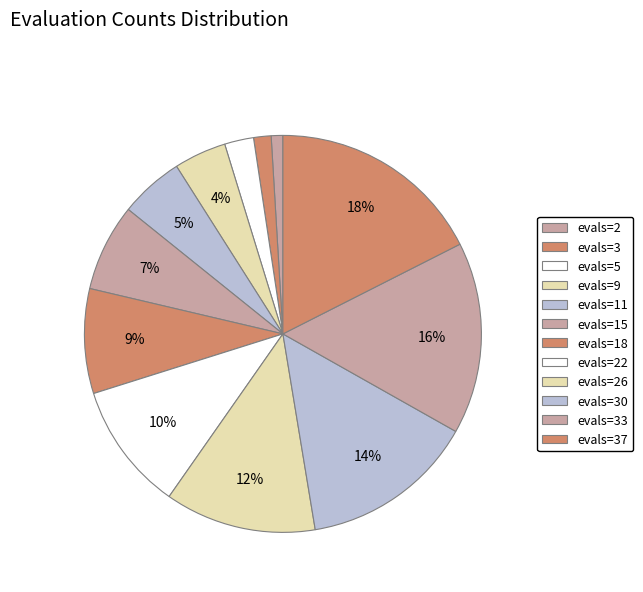

True or false: evals=33 accounts for 16% of the total.

True